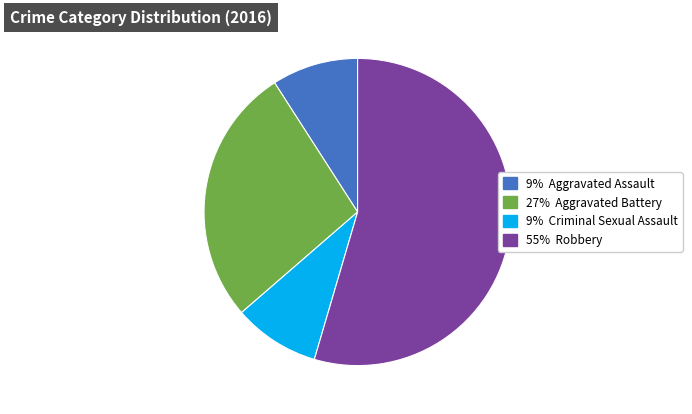

Is there a majority slice in this chart?

Yes